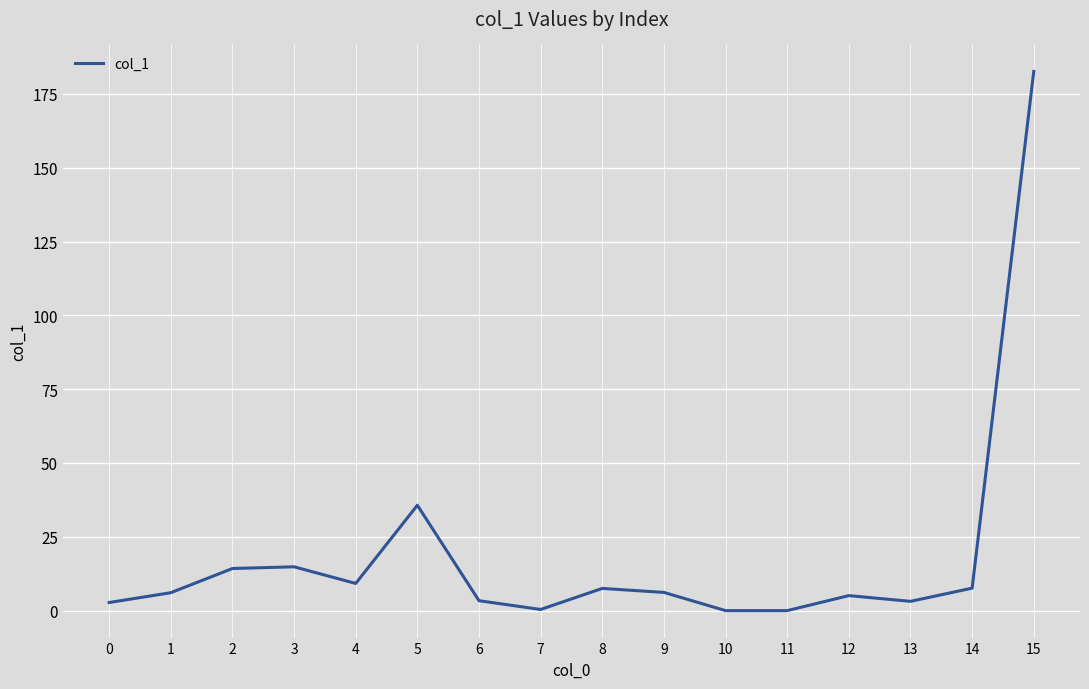

Which category has the highest value across all series?

15